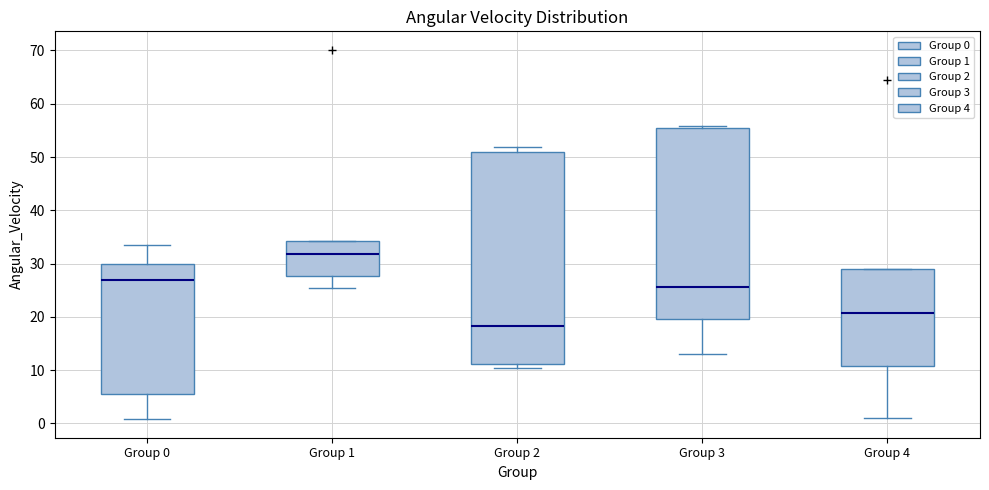

Where does the median line of the box for Group 2 sit on the y-axis? The values are not printed on the chart, so give them approximately, as read against the axis.

18